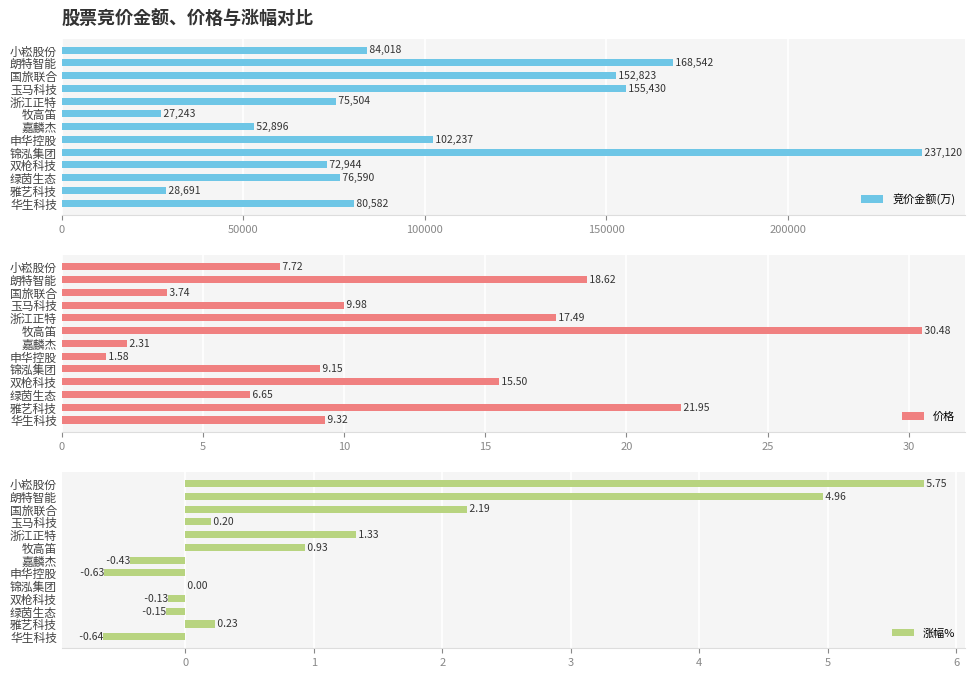

Reading left to right, transcribe all the data shown in this chart.

竞价金额(万): 84018.0	168542.0	152823.0	155430.0	75504.0	27243.0	52896.0	102237.0	237120.0	72944.0	76590.0	28691.0	80582.0
价格: 7.7	18.6	3.7	10.0	17.5	30.5	2.3	1.6	9.2	15.5	6.7	21.9	9.3
涨幅%: 5.8	5.0	2.2	0.2	1.3	0.9	-0.4	-0.6	0.0	-0.1	-0.1	0.2	-0.6